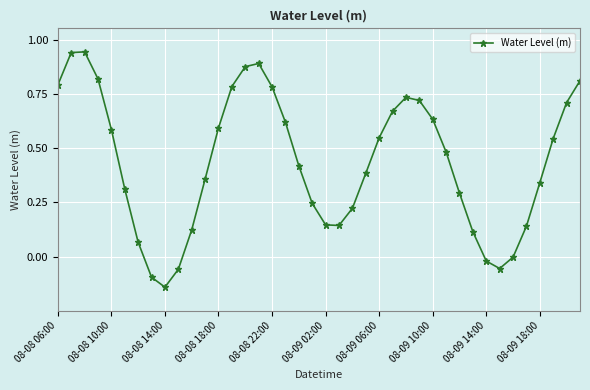

How many interior local peaks (higher than both neighbors) does the data have?

3